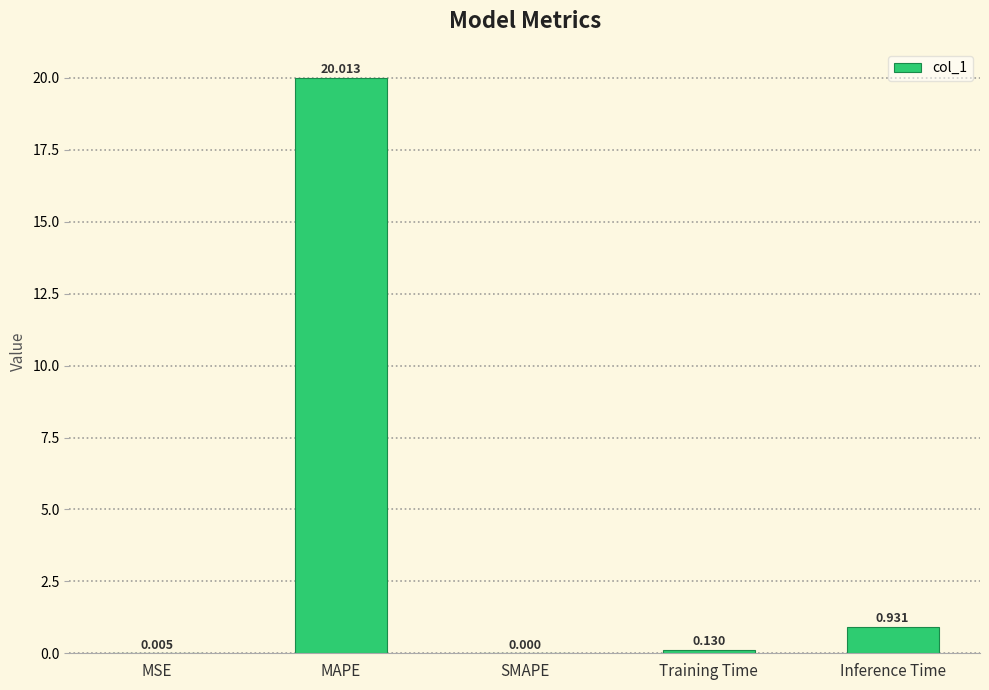

How many categories are shown in the chart?

5